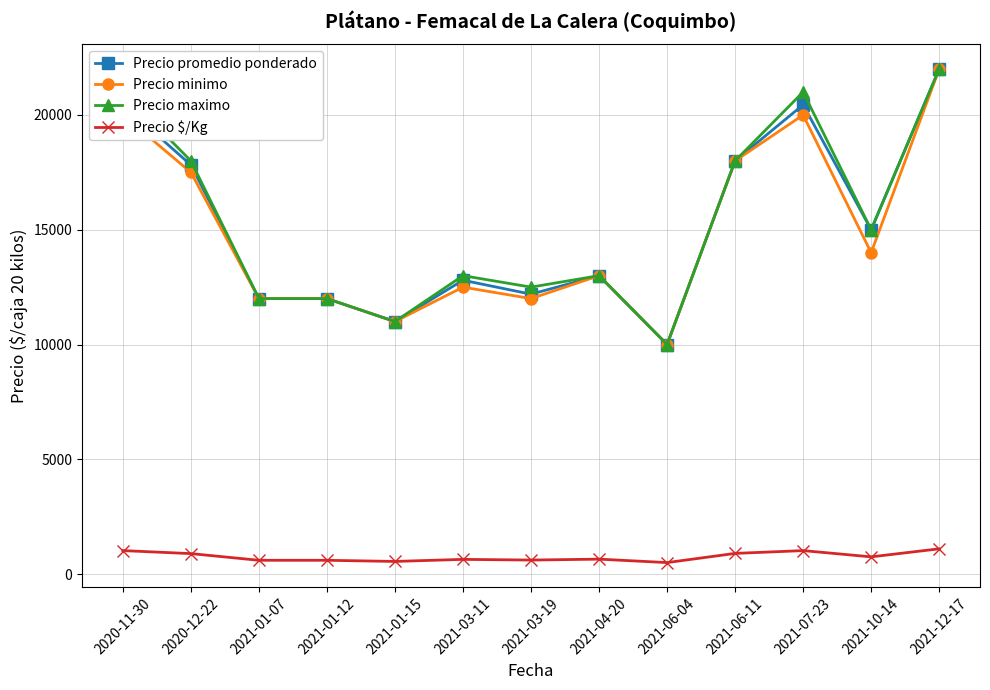

What is the difference between the maximum and minimum values in the Precio promedio ponderado series?

12000